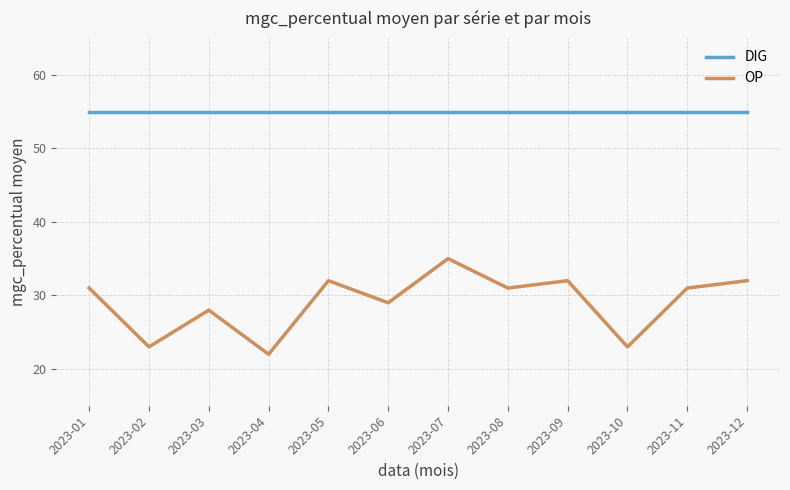

What is the minimum value for DIG?

55